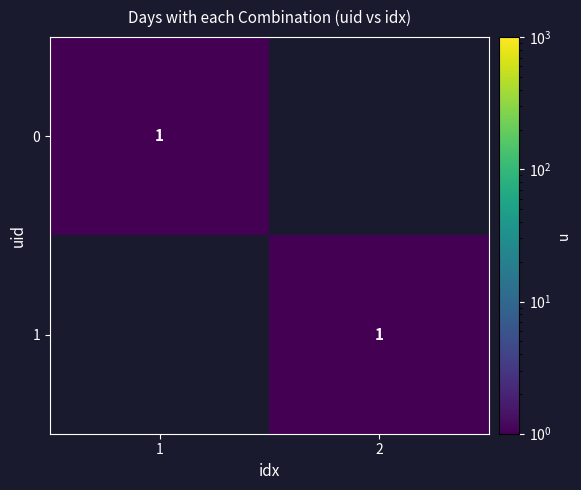

Is it true that 0 equals 1 at 1?

True